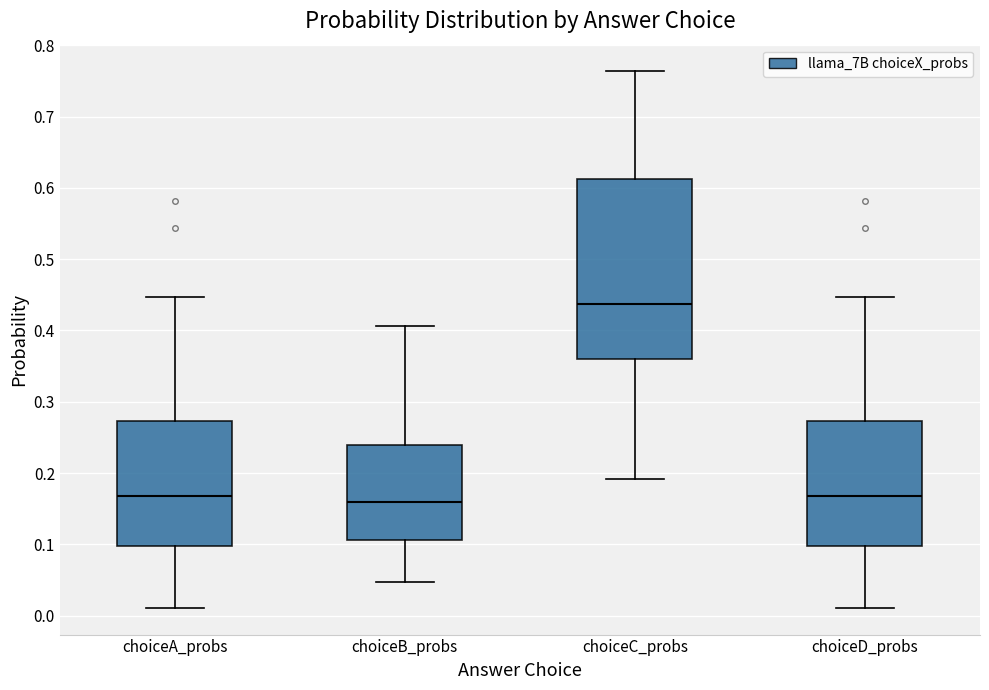

Reading left to right, read every box against the y-axis: the position of its median line, the range the box covers, and the ends of its whiskers. The values are not printed on the chart, so give them approximately, as read against the axis.

choiceA_probs: median 0.17, box 0.10 to 0.27, whiskers 0.01 to 0.45
choiceB_probs: median 0.16, box 0.11 to 0.24, whiskers 0.05 to 0.41
choiceC_probs: median 0.44, box 0.36 to 0.61, whiskers 0.19 to 0.76
choiceD_probs: median 0.17, box 0.10 to 0.27, whiskers 0.01 to 0.45